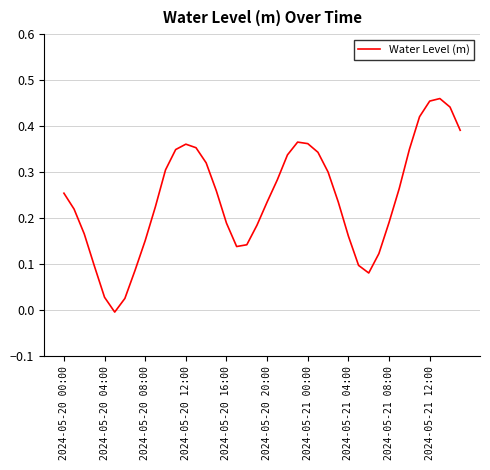

What is the difference between the second highest and second lowest values?

0.4